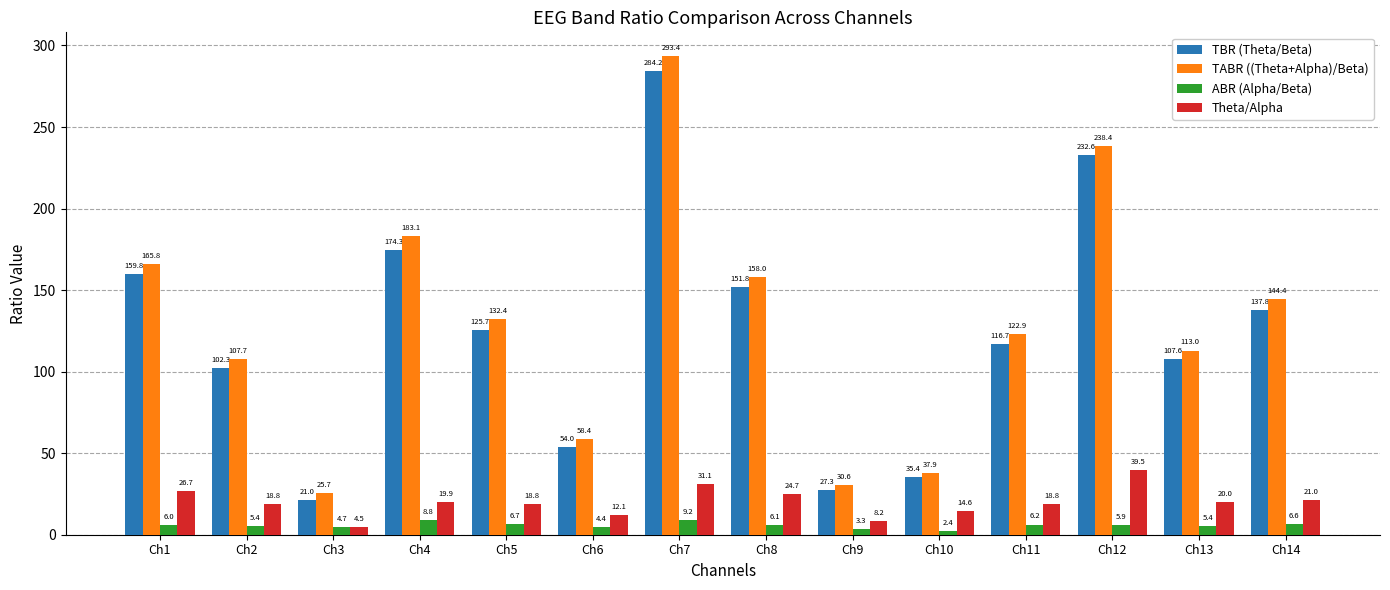

What is the total value across all series at Ch6?

129.0